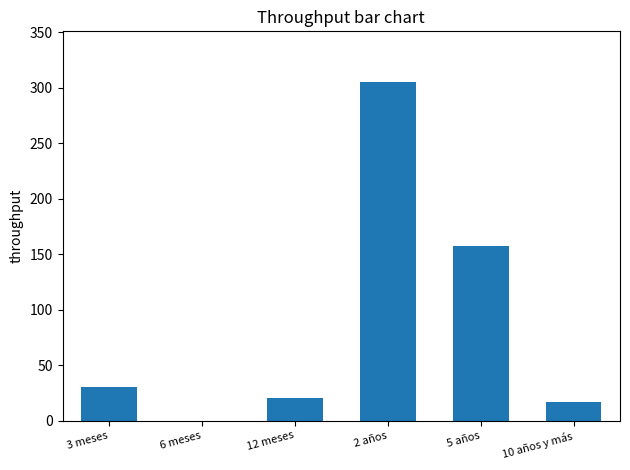

What is the sum of all values?

529